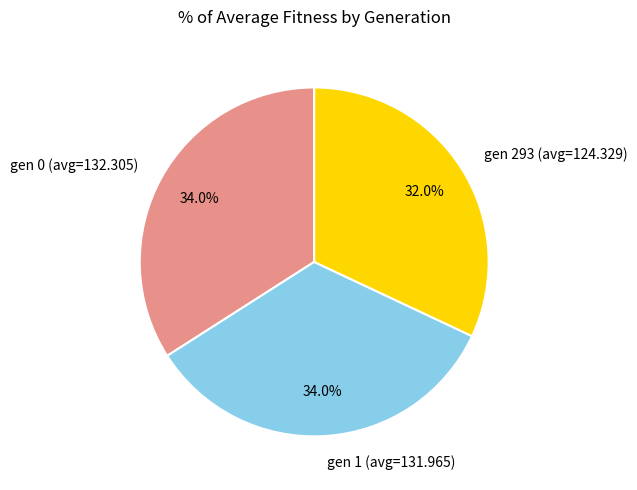

What percentage do gen 293 (avg=124.329) and gen 1 (avg=131.965) together represent?

66.0%